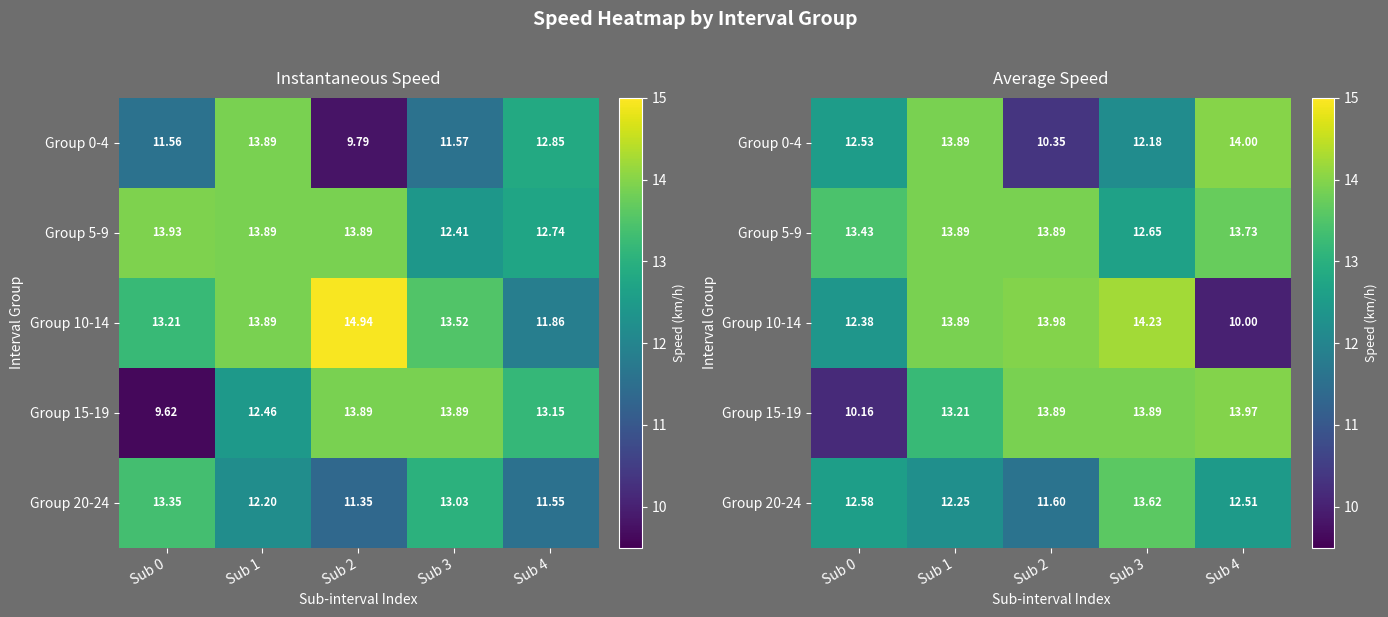

The Group 5-9 series shows 18.7 at Sub 0. True or false?

False